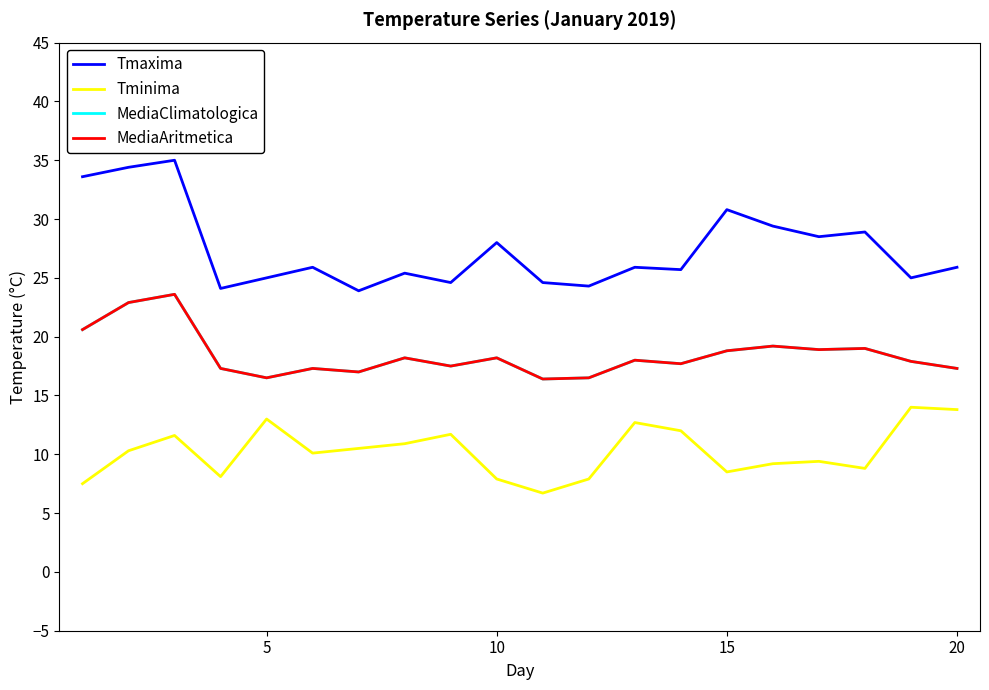

Does the chart have visible grid lines?

No